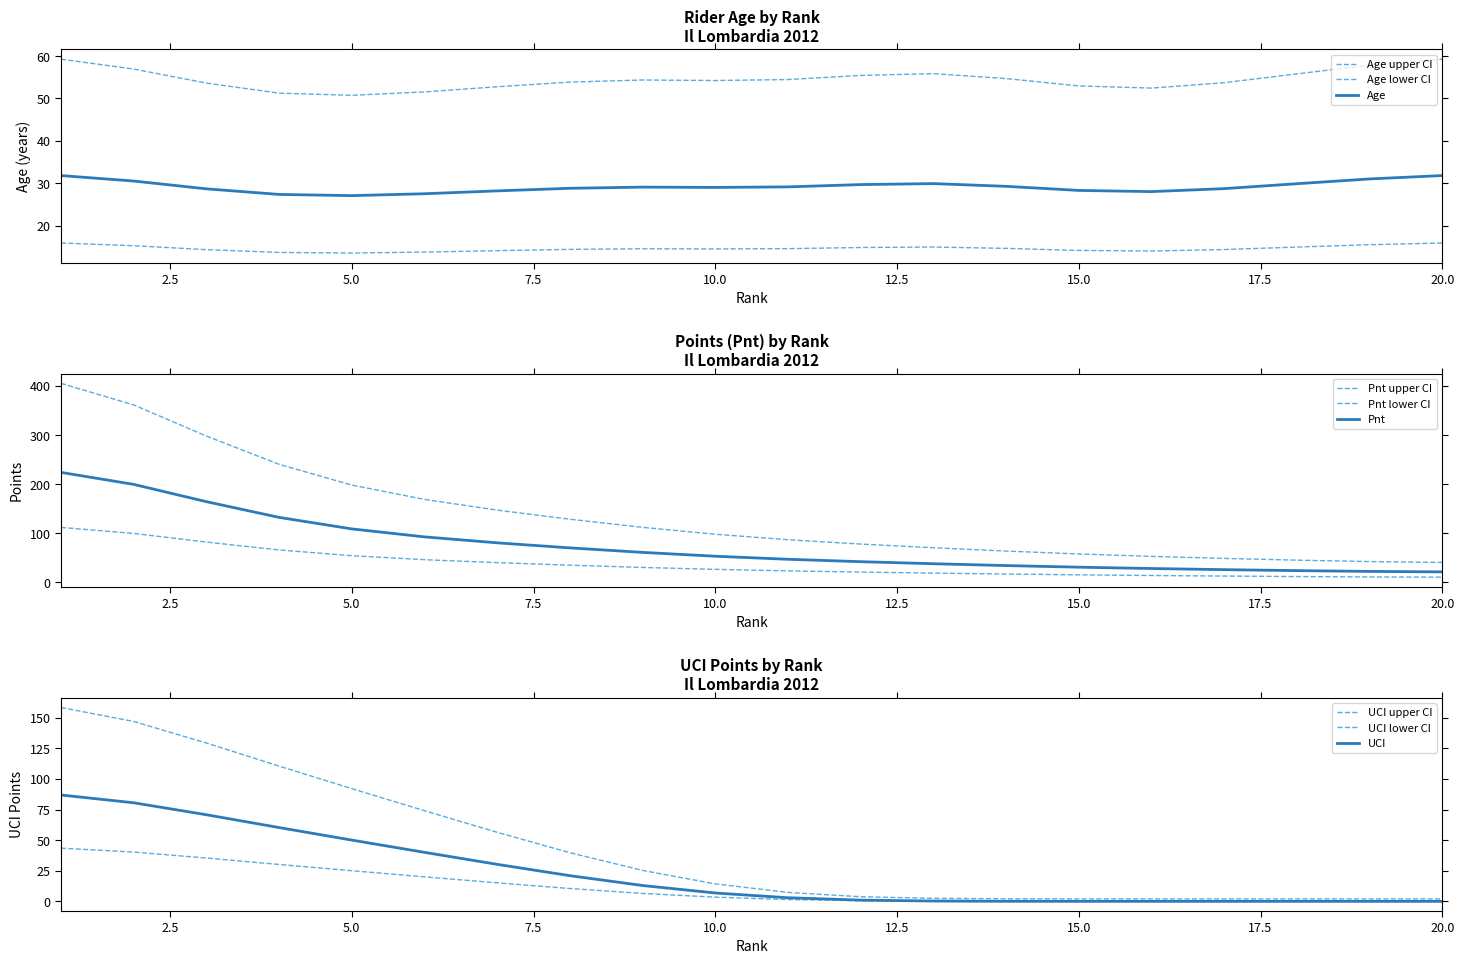

At which label does Pnt reach its minimum?

20